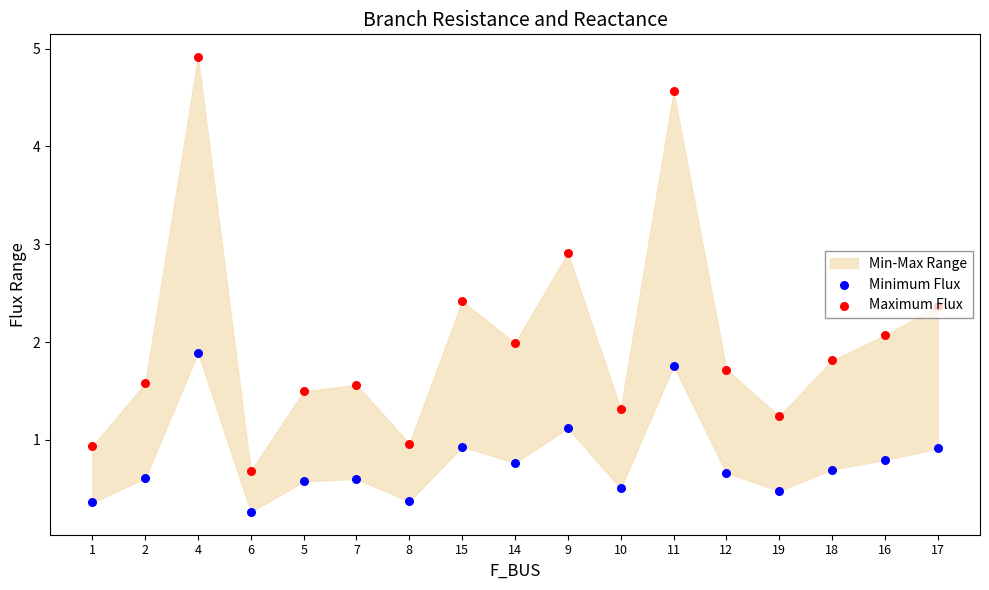

Which series reaches the minimum Y coordinate?

Minimum Flux